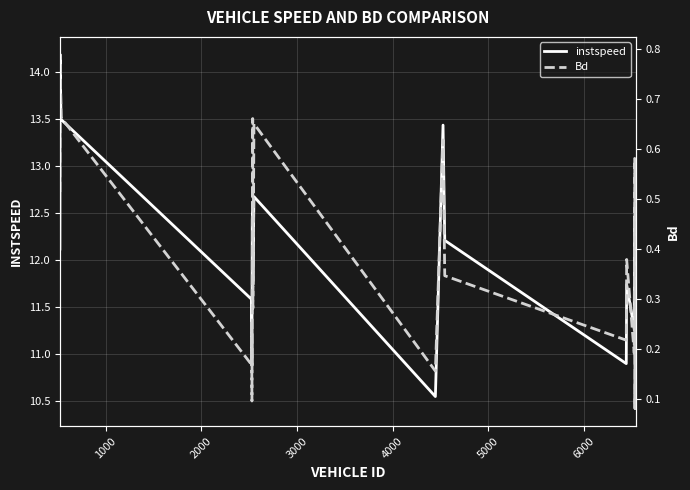

What is the lowest value of the instspeed series?

10.4